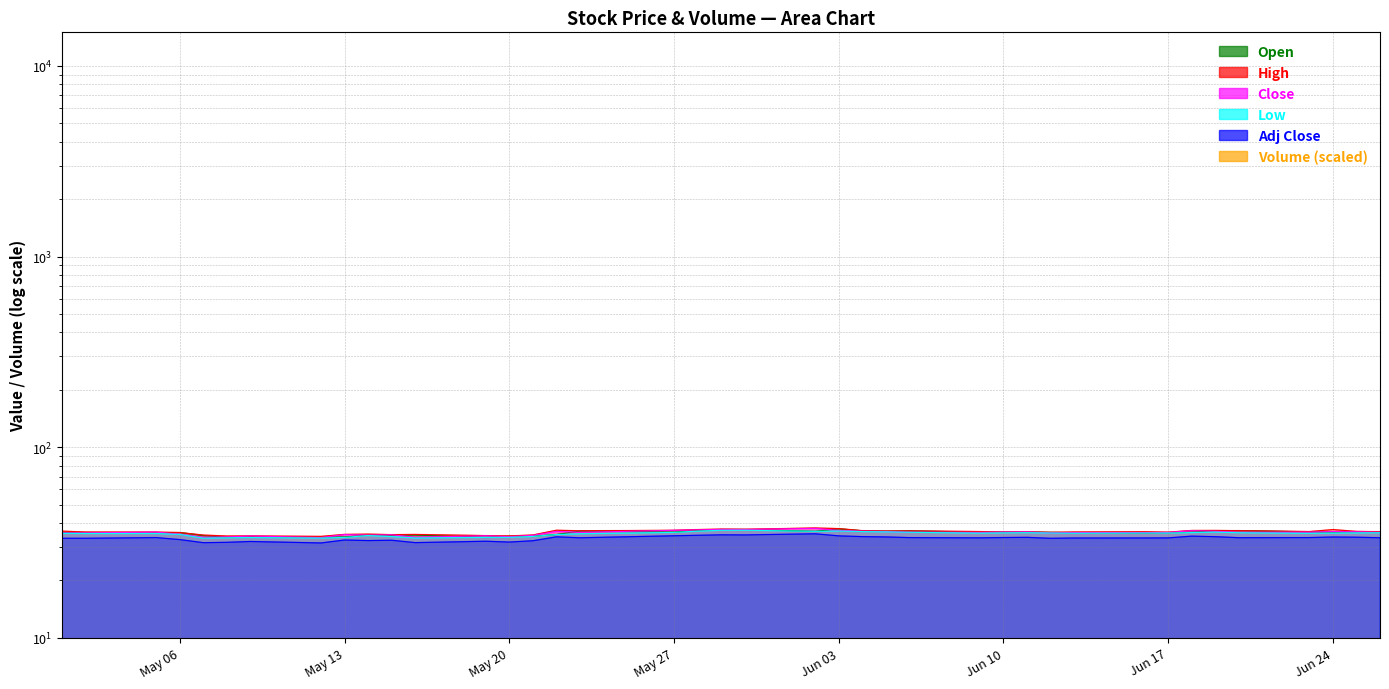

What is the value of the Open point at the 29th from the left?

35.9